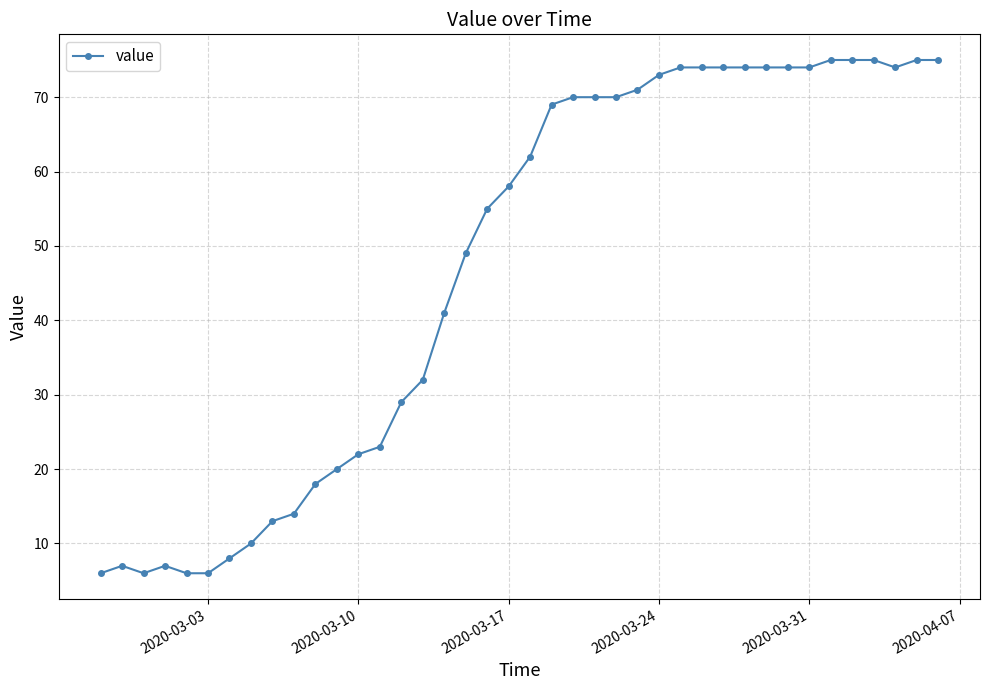

What is the average value?

47